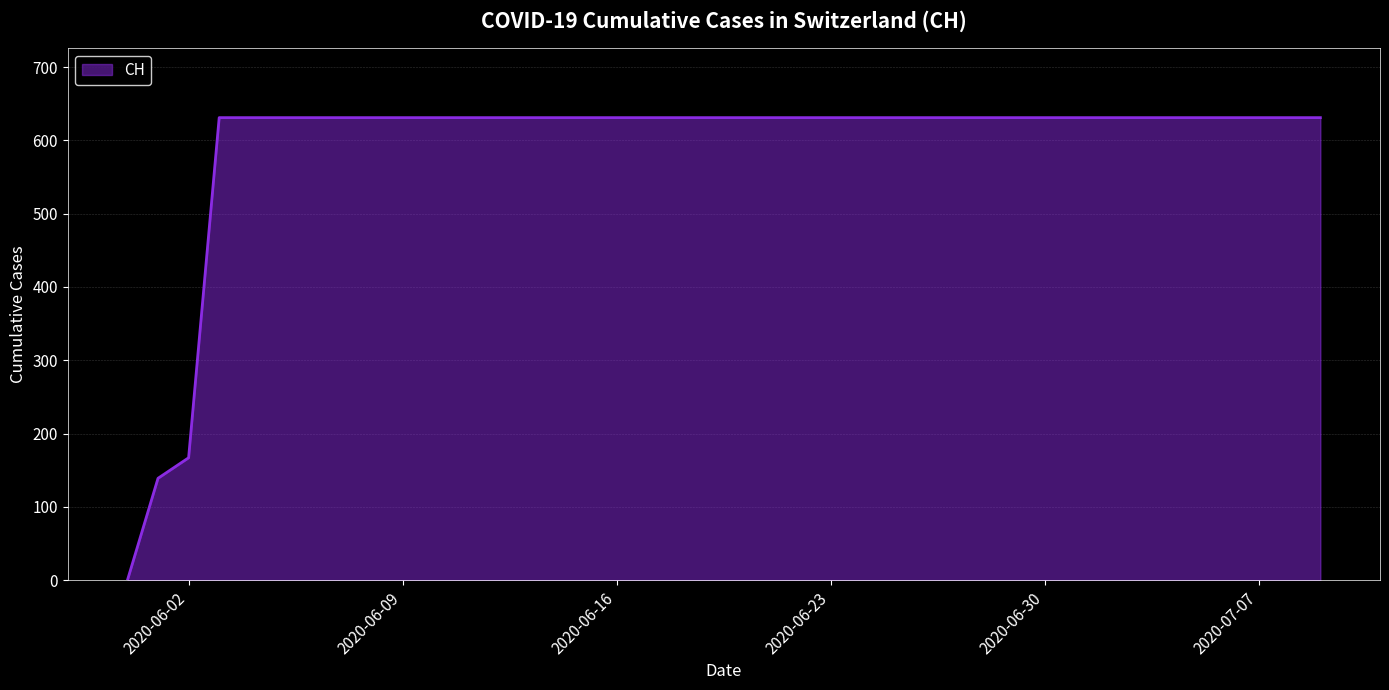

What is the maximum value shown in the chart?

631